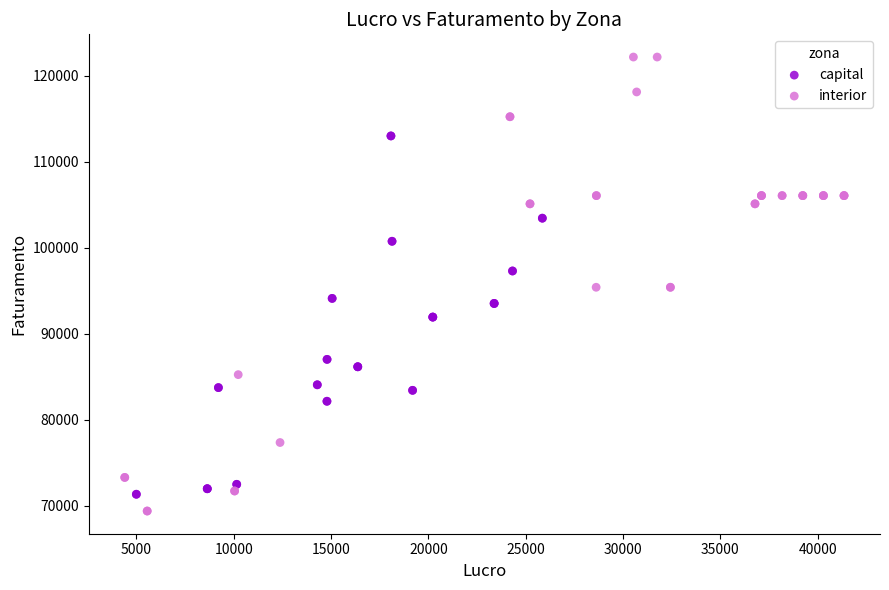

Which series contains the highest Y value?

interior